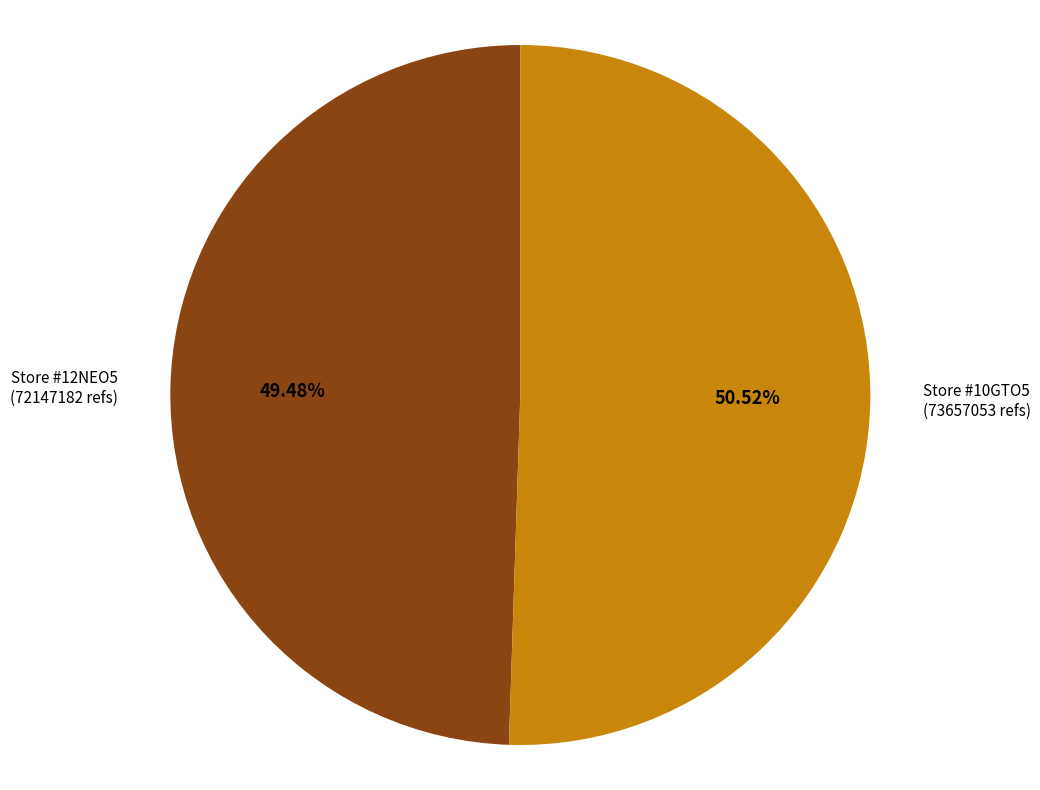

Is there a majority slice in this chart?

Yes